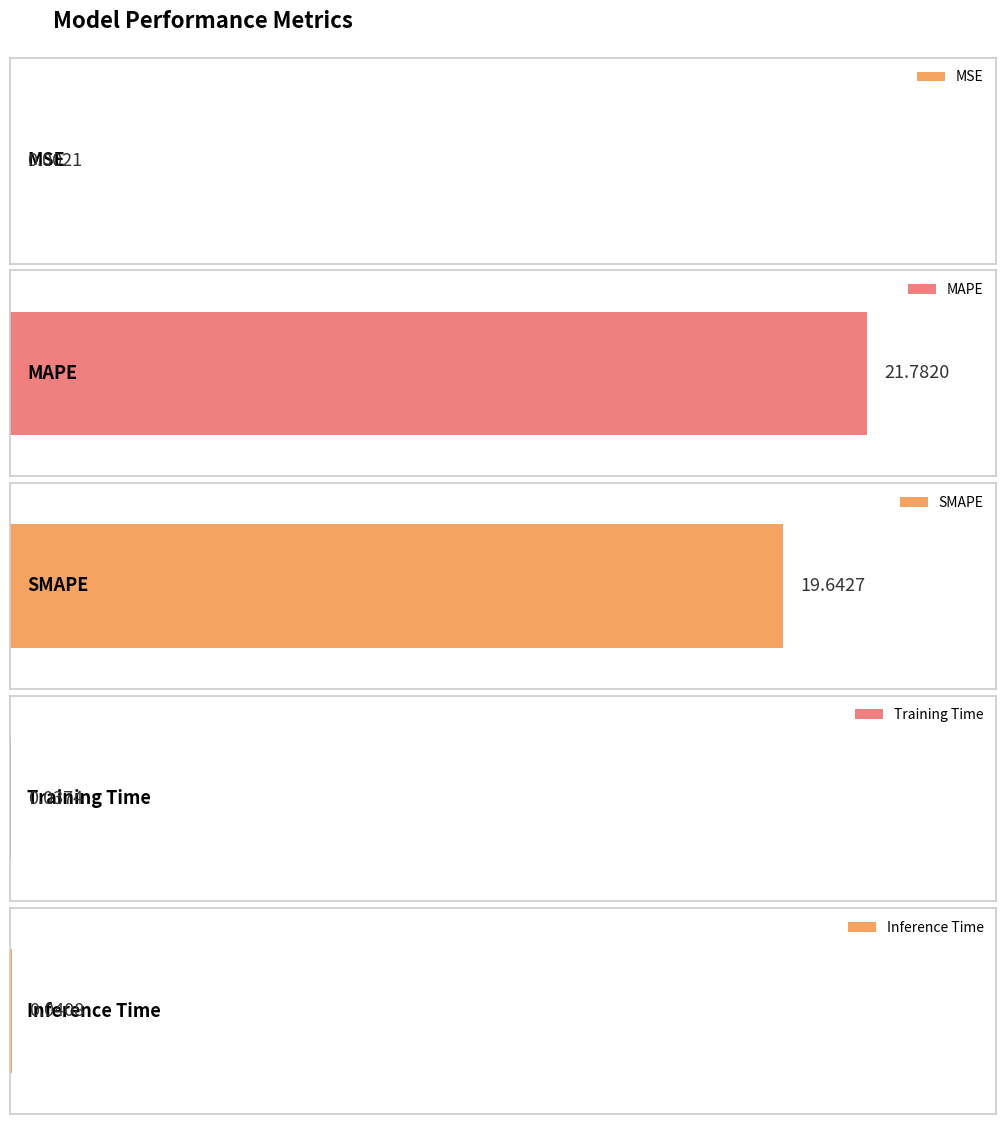

Which label corresponds to the smallest value in the chart?

MSE